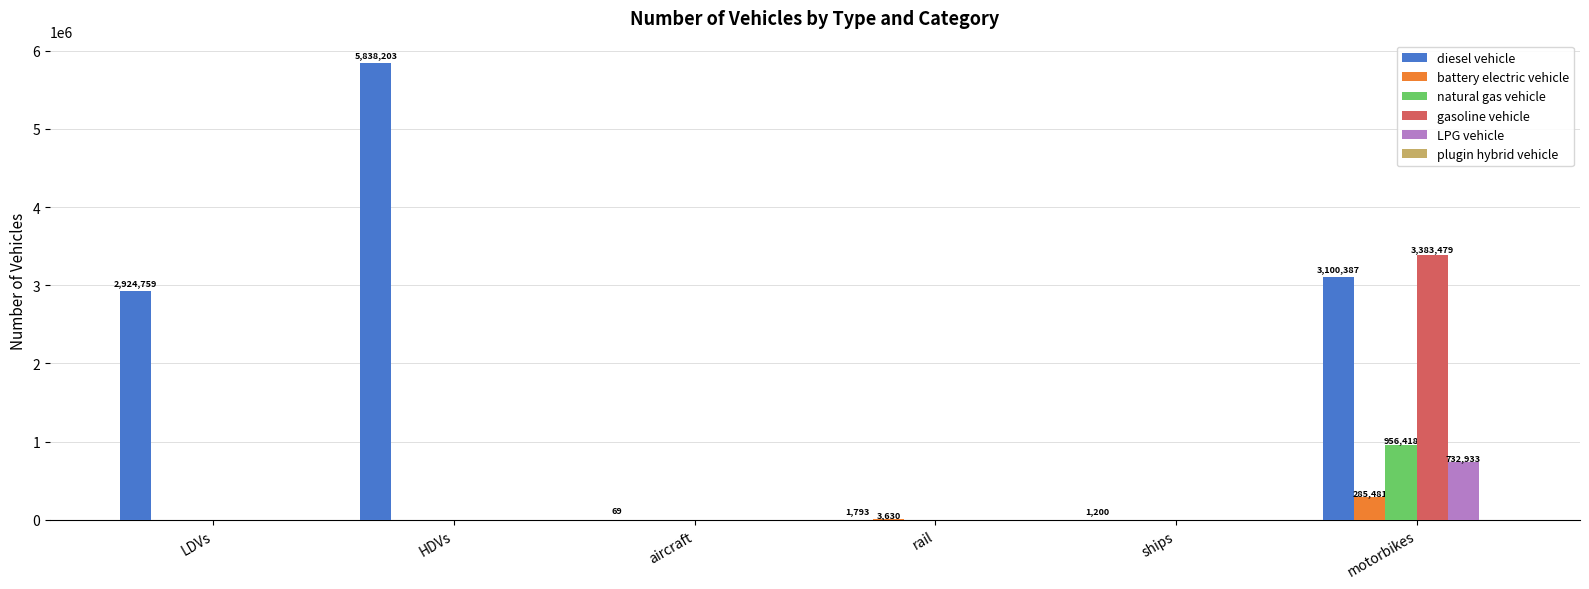

The value of natural gas vehicle at rail is 0.0. True or false?

True